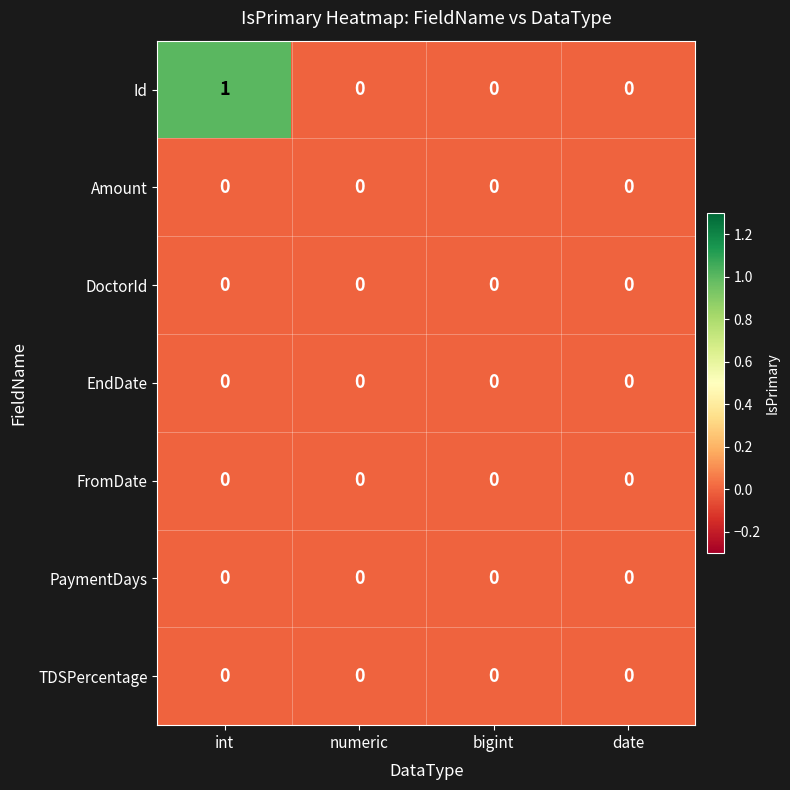

Which series has the largest total across all categories?

Id